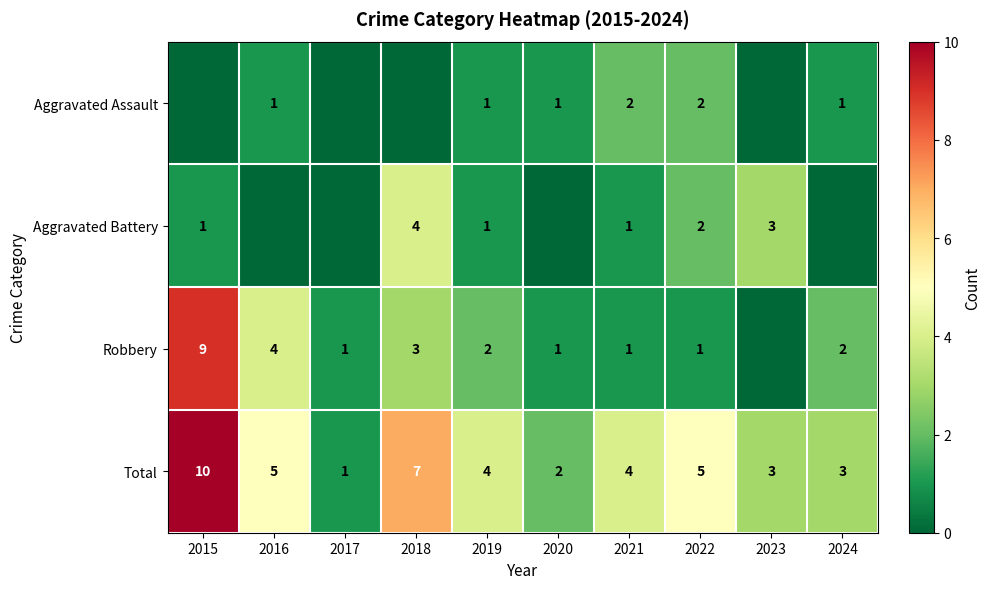

At how many categories does at least one series exceed 3?

6